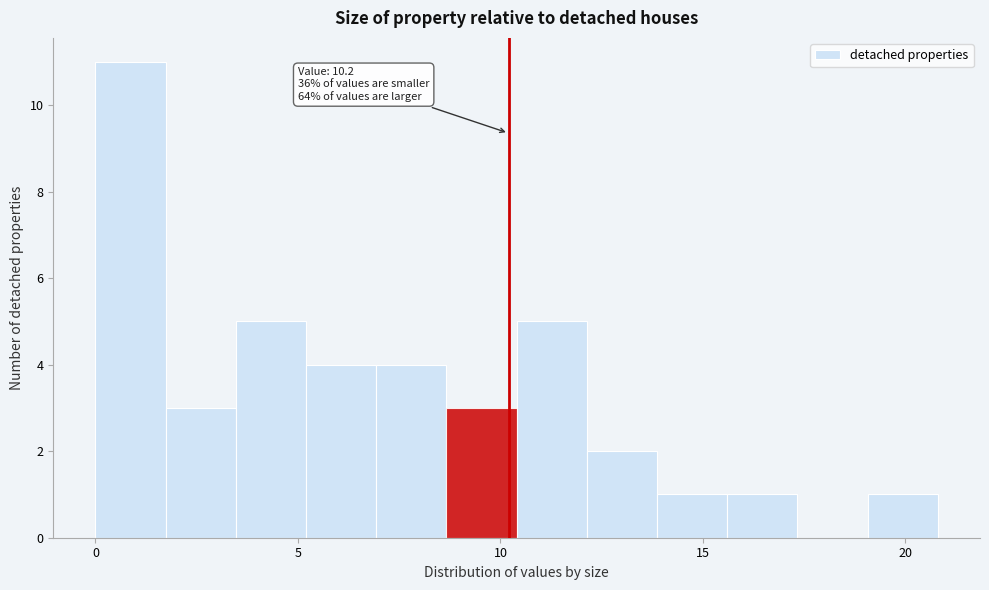

Around what value on the x-axis is the tallest bar? Give the approximate position of its centre, as read against the axis.

1.0